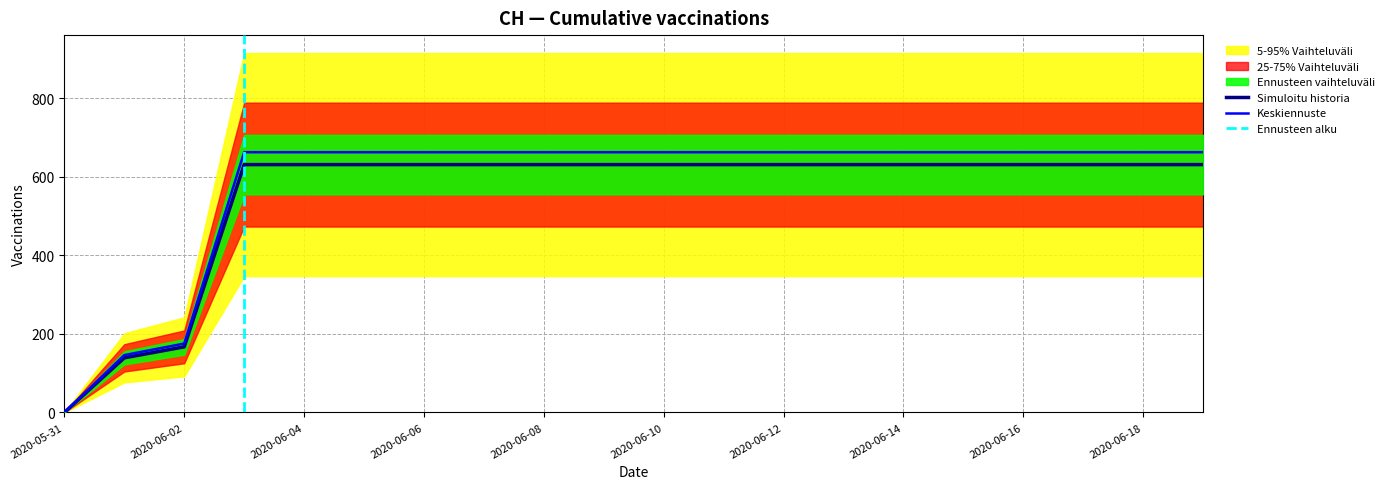

Rank the categories by value from lowest to highest.

2020-05-31, 2020-06-01, 2020-06-02, 2020-06-03, 2020-06-04, 2020-06-05, 2020-06-06, 2020-06-07, 2020-06-08, 2020-06-09, 2020-06-10, 2020-06-11, 2020-06-12, 2020-06-13, 2020-06-14, 2020-06-15, 2020-06-16, 2020-06-17, 2020-06-18, 2020-06-19